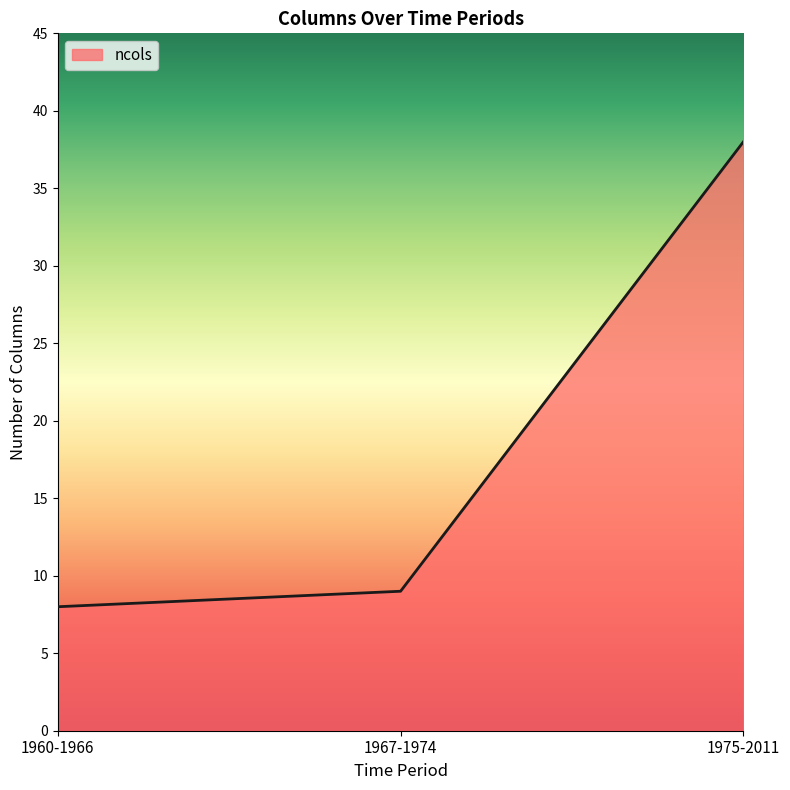

How many series are shown in this chart?

1